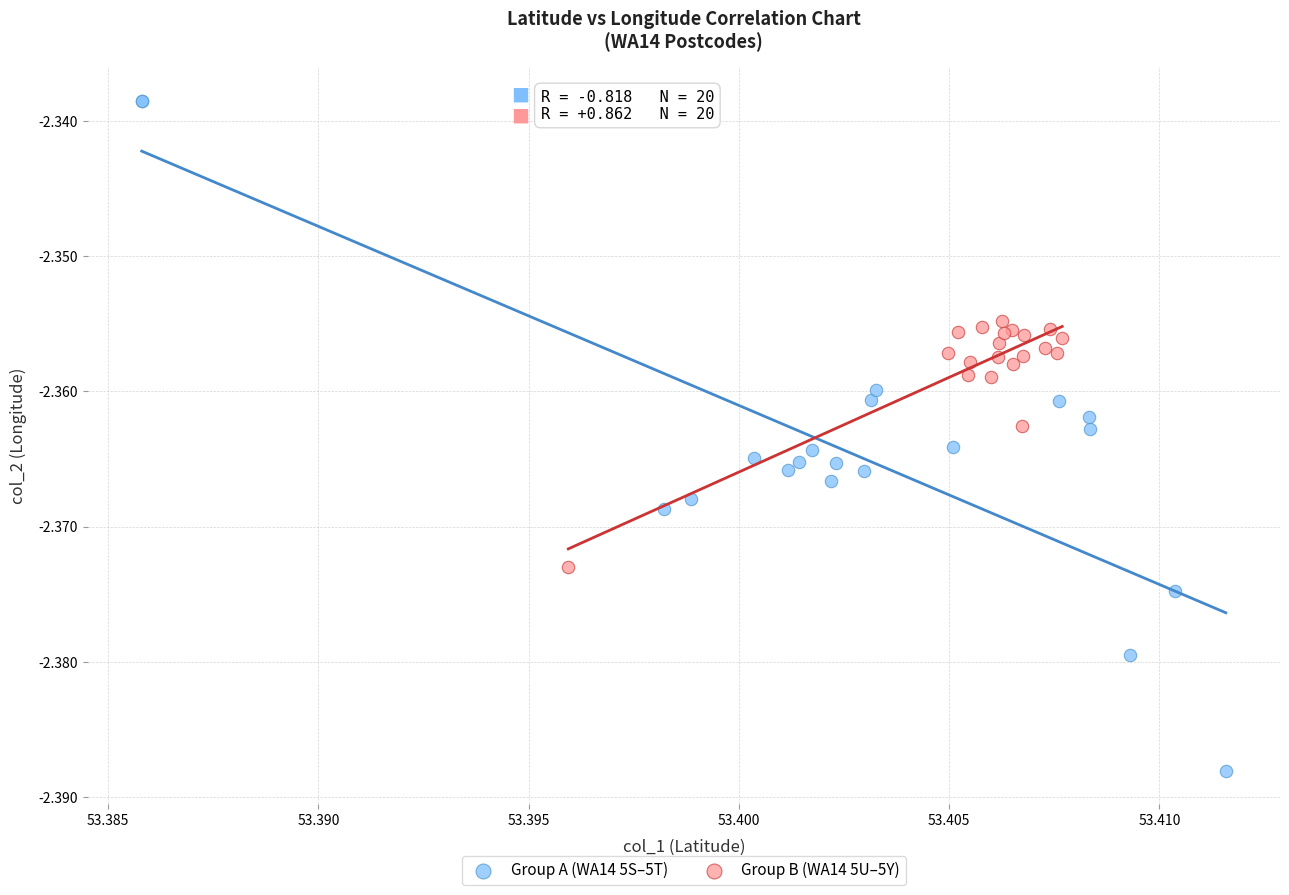

Which series has the widest spread of Y values?

Group A (WA14 5S–5T)